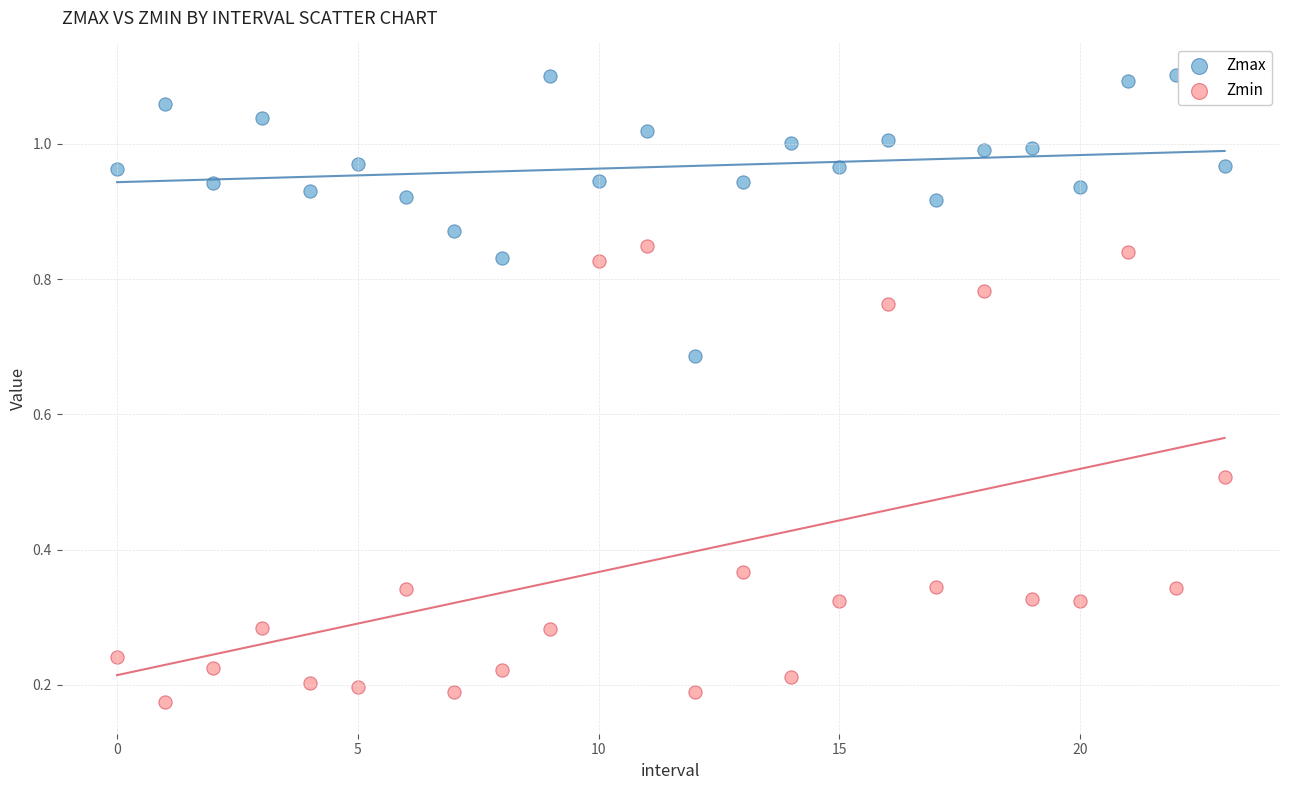

Which series contains the highest Y value?

Zmax